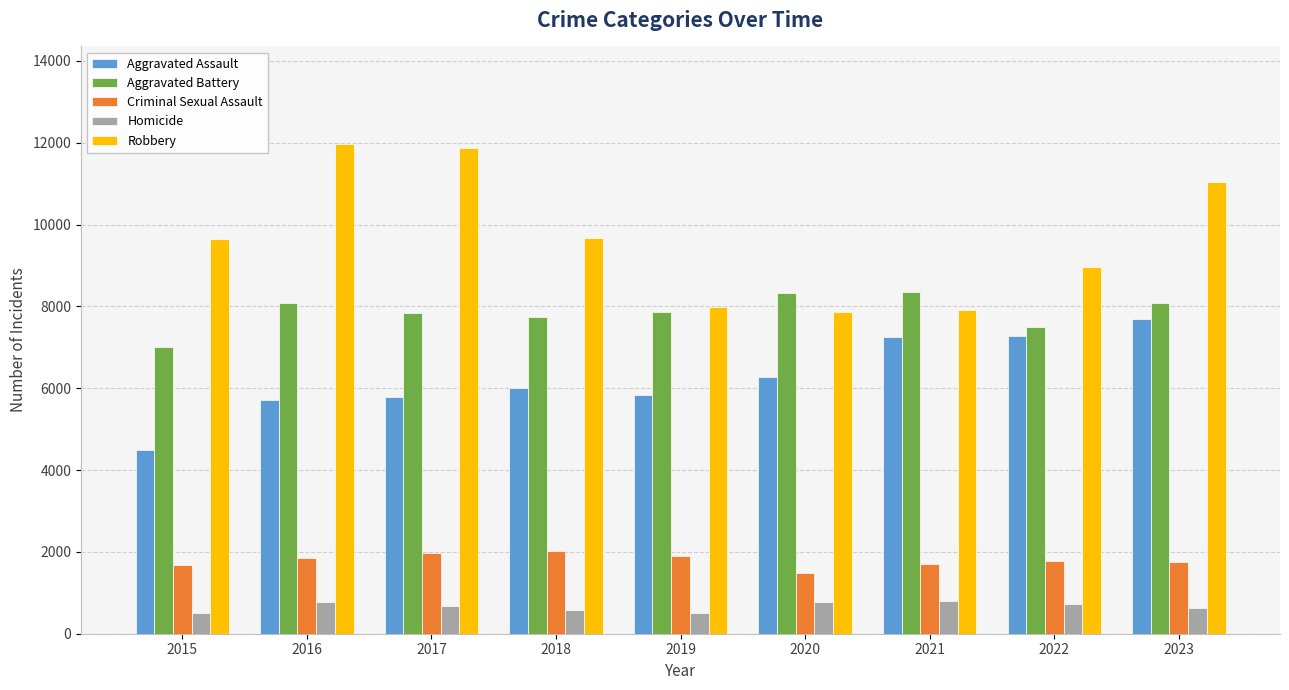

What is the minimum value for Aggravated Assault?

4480